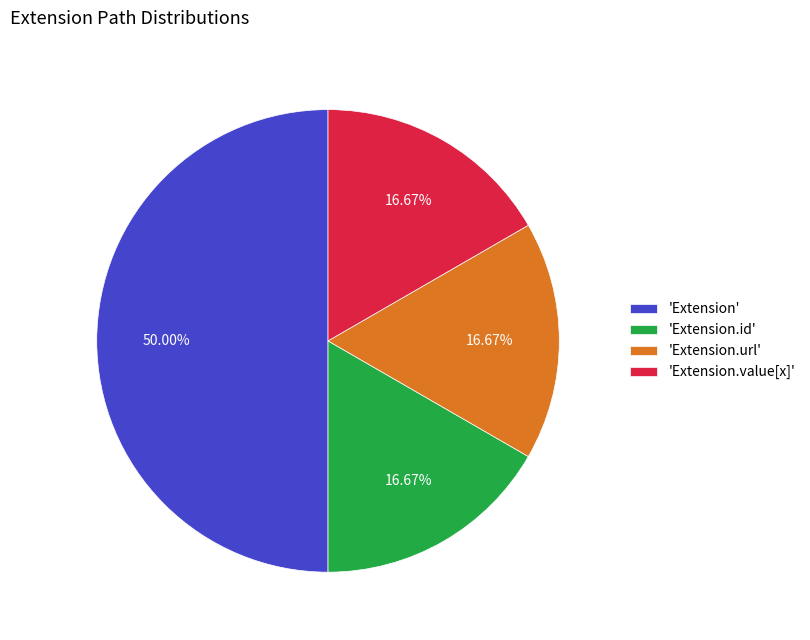

Between 'Extension' and 'Extension.value[x]', which is larger?

'Extension'